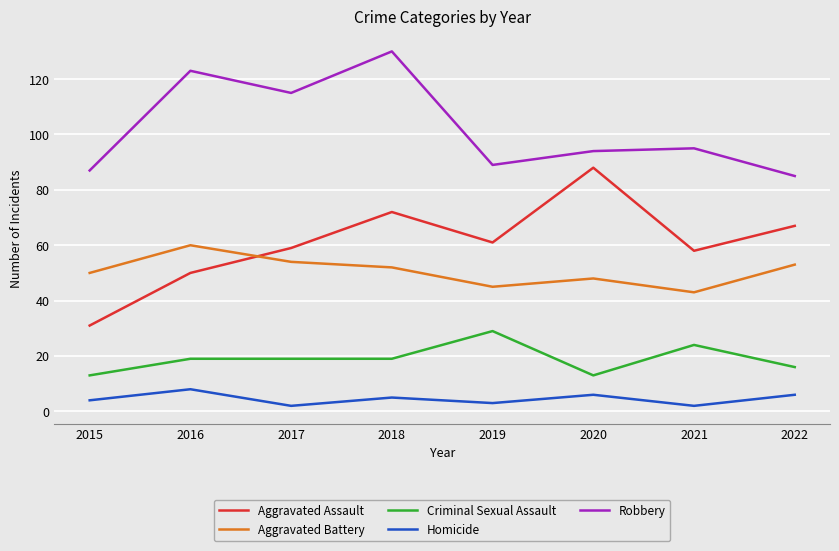

Is it true that Criminal Sexual Assault equals 19 at 2018?

True